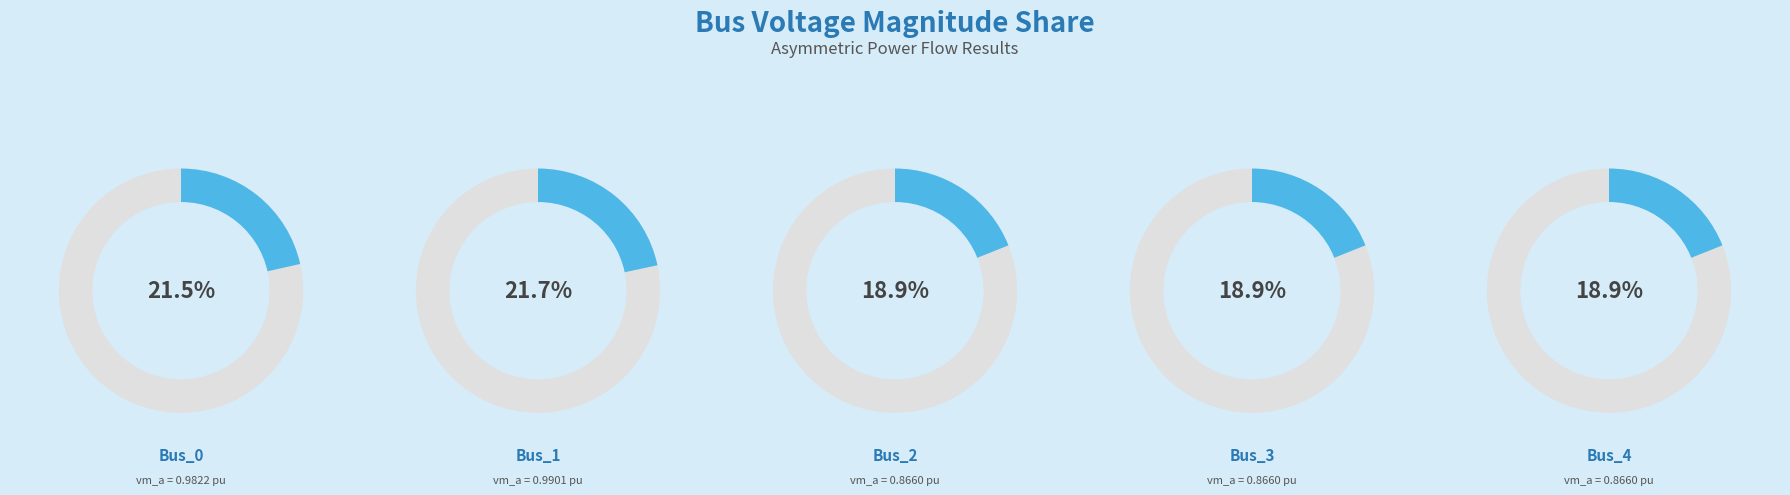

The Bus_2 slice represents 19% of the pie. True or false?

True